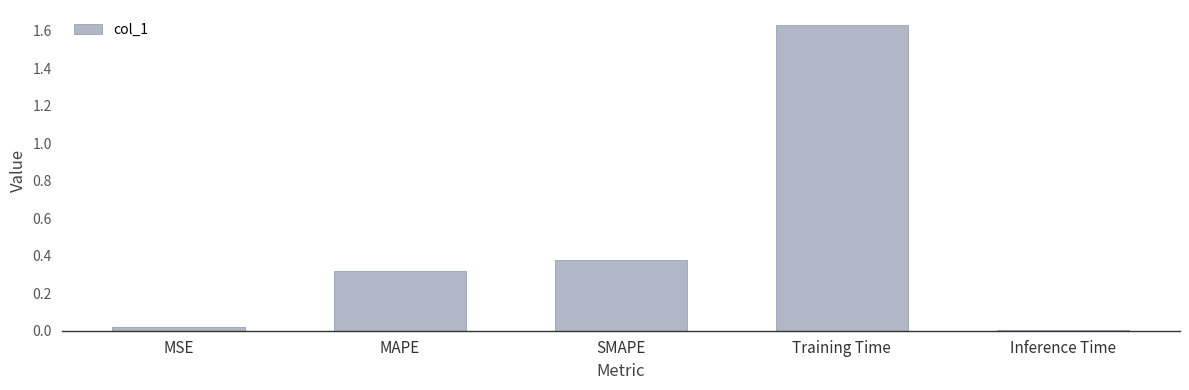

What is the sum of all values?

2.3